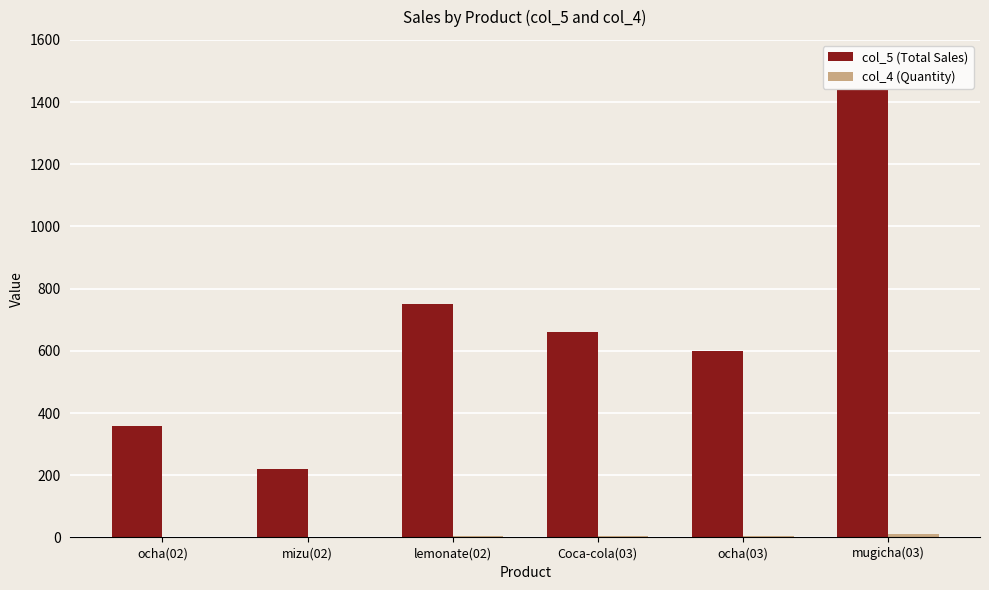

At which category is the sum across all series the highest?

mugicha(03)